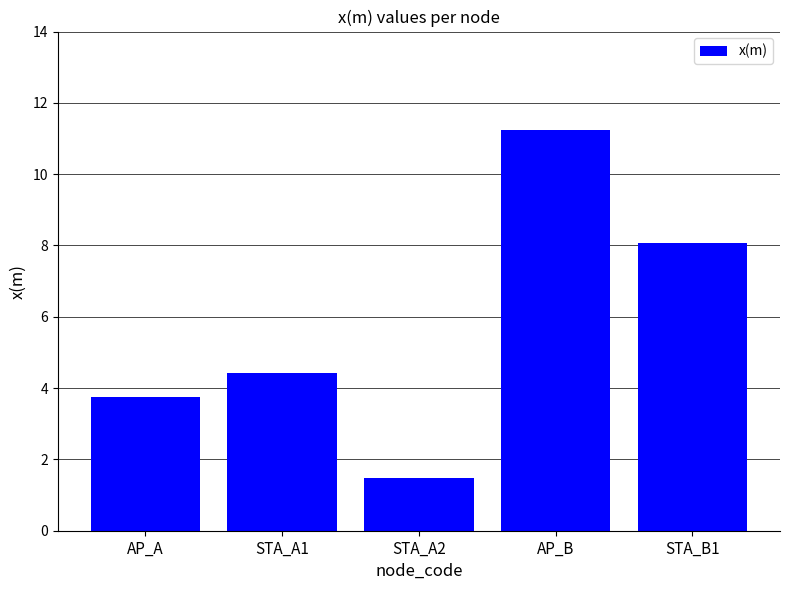

How many values are below 4?

2